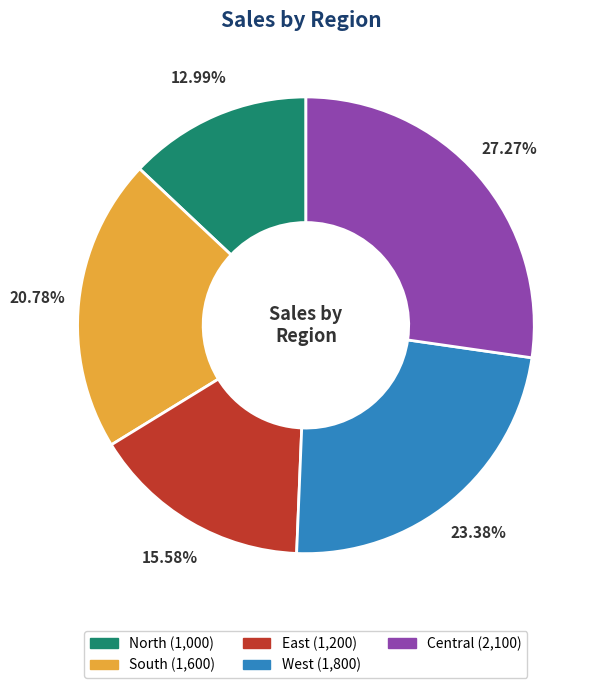

What is the smallest slice in the pie chart?

North